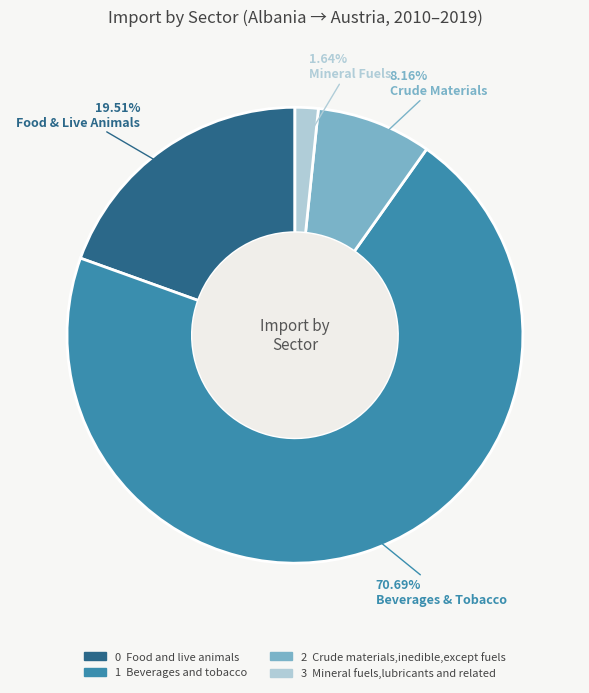

Which category has the biggest portion of the pie?

1 Beverages and tobacco